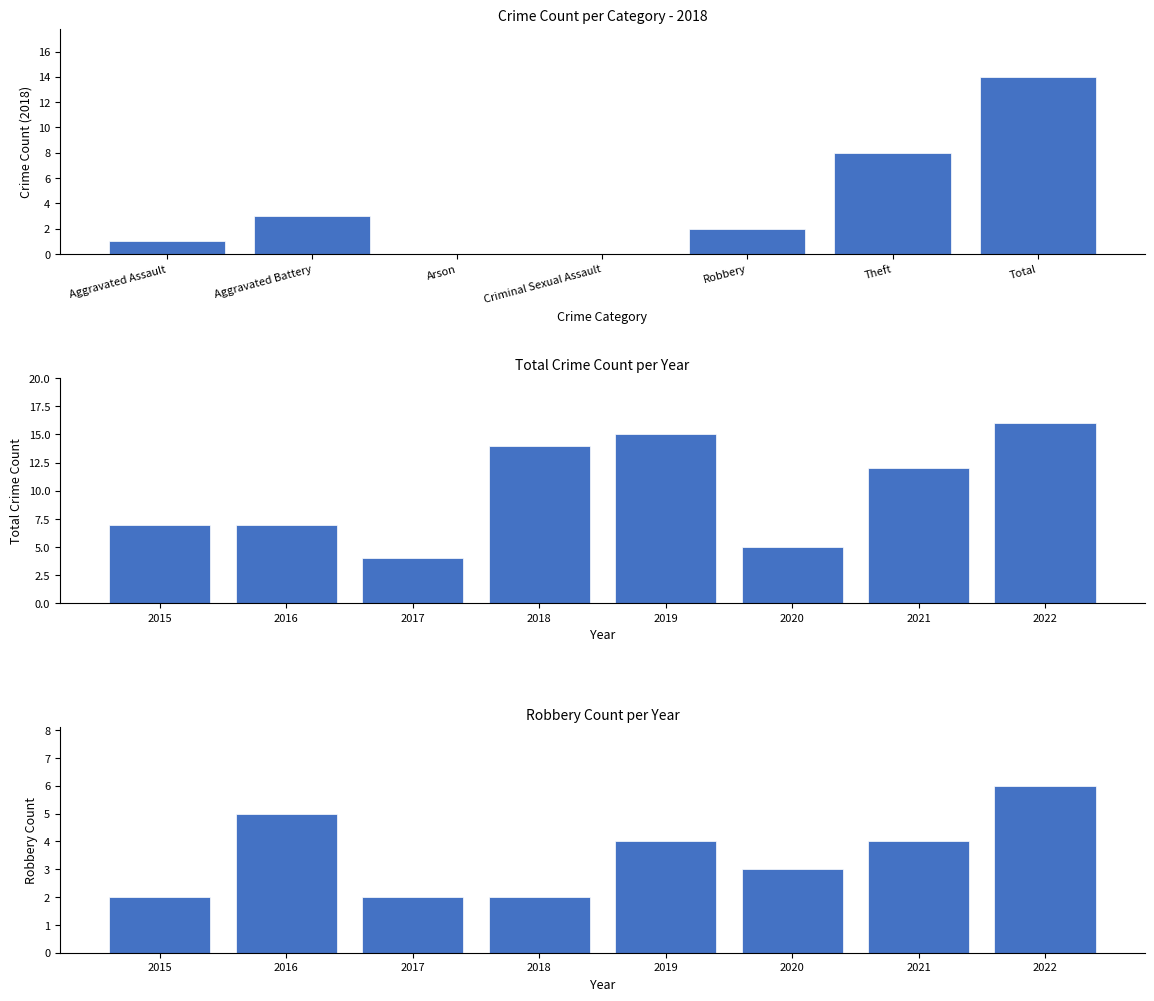

Rank the series by their average value, from lowest to highest.

Robbery, Total